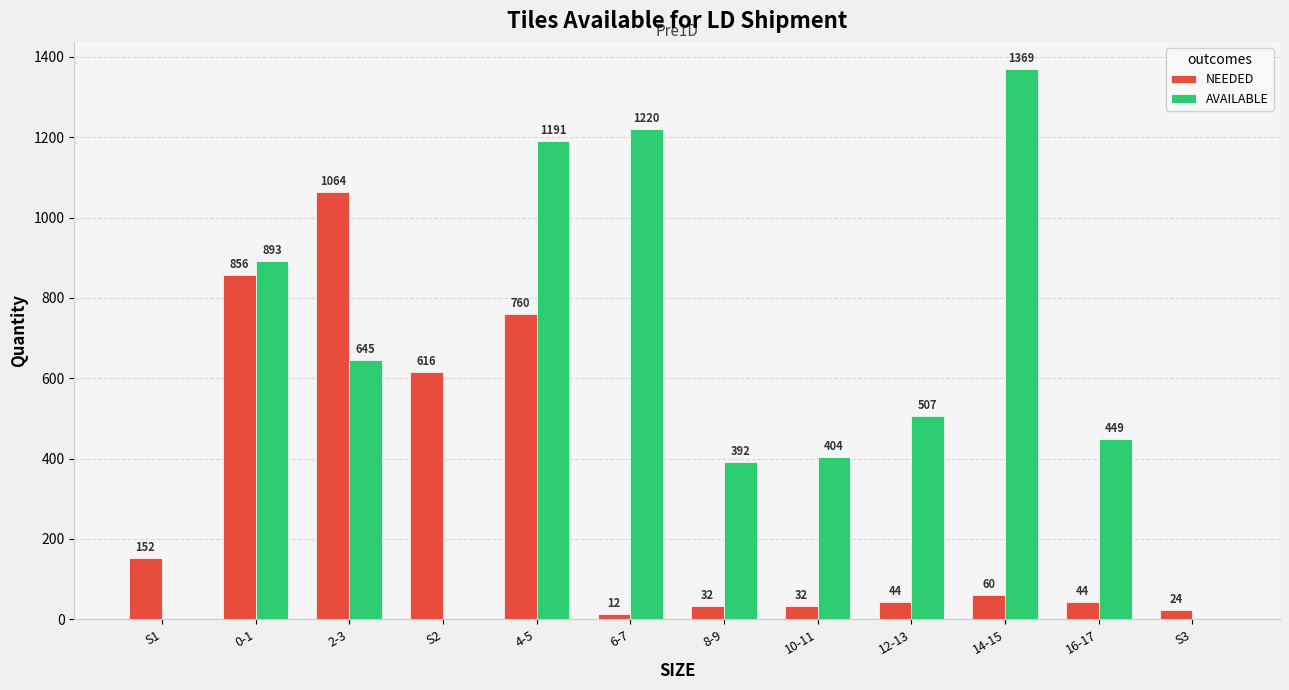

What is the total value across all series at 0-1?

1749